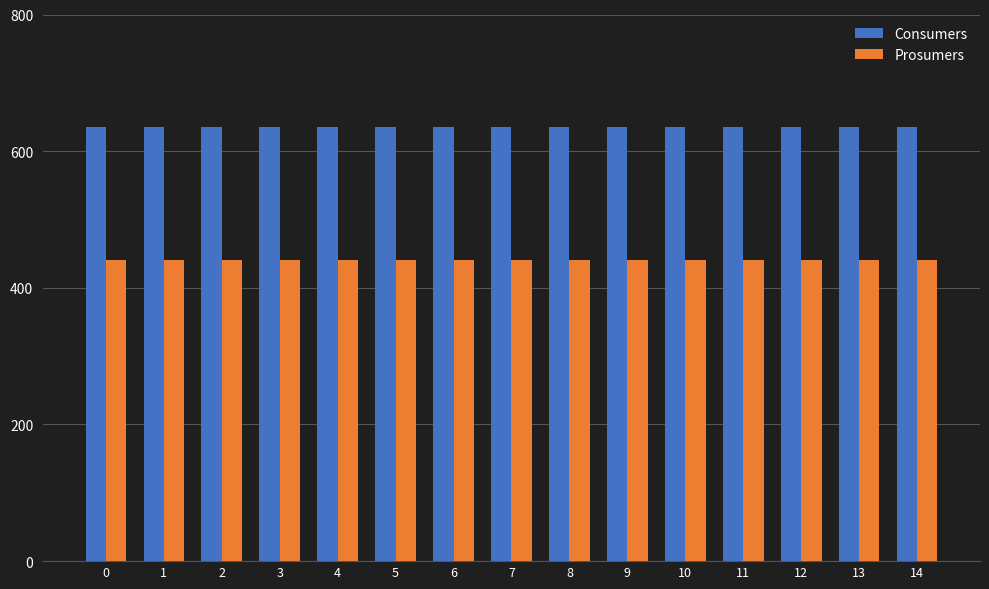

What is the spread (max minus min) of values at 14?

195